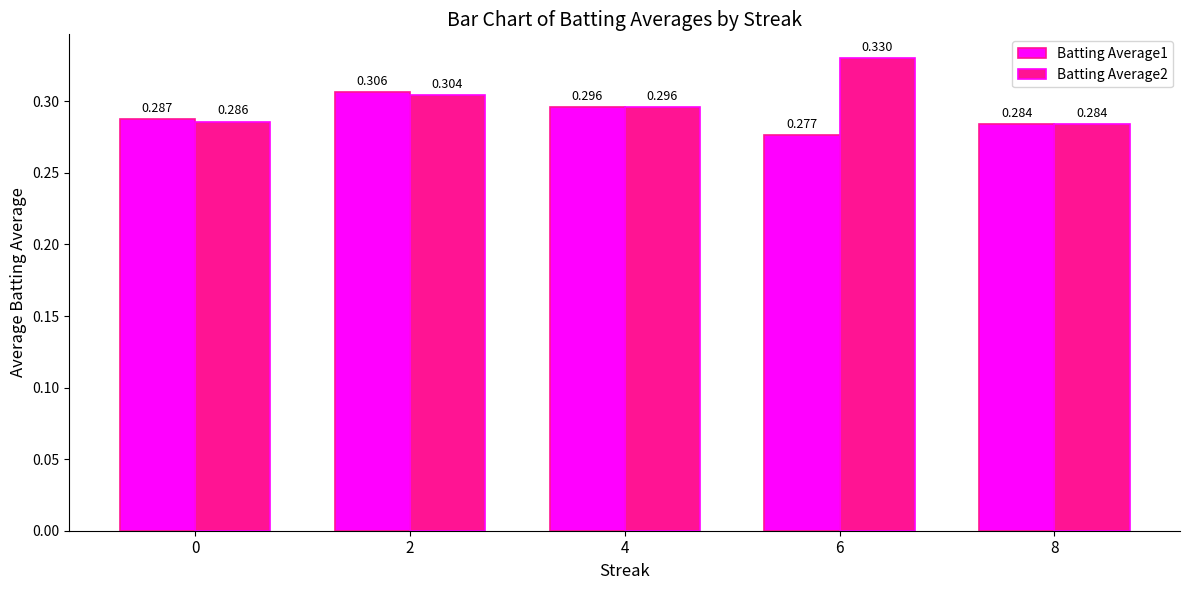

List the labels in order of Batting Average2 value, smallest first.

8, 0, 4, 2, 6